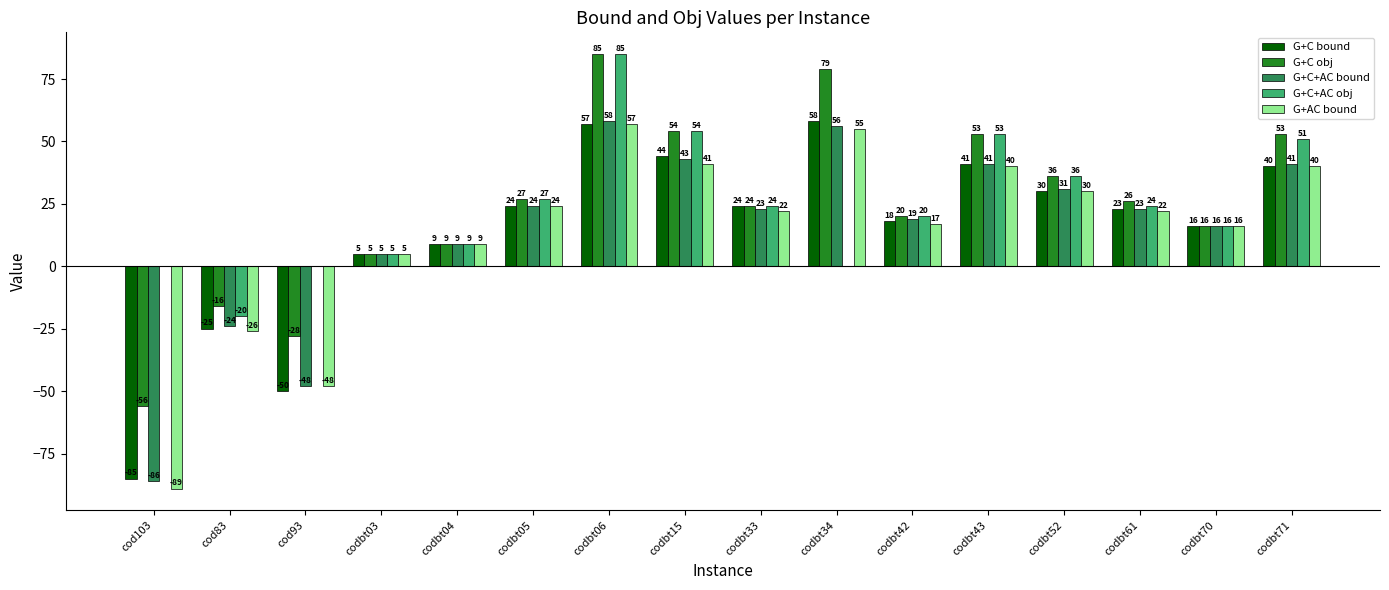

At which category is the sum across all series the highest?

codbt06